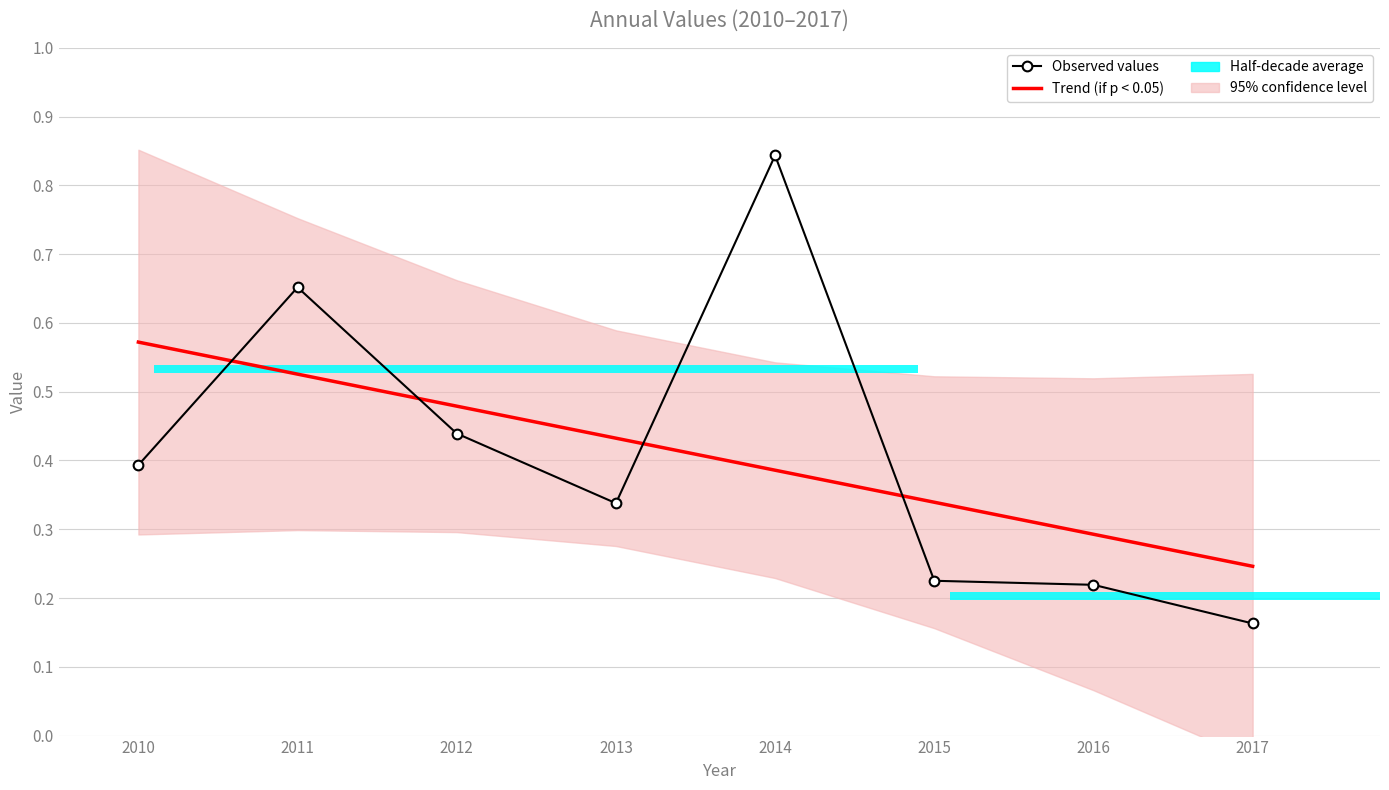

What is the total value across all series at 2016?

0.5